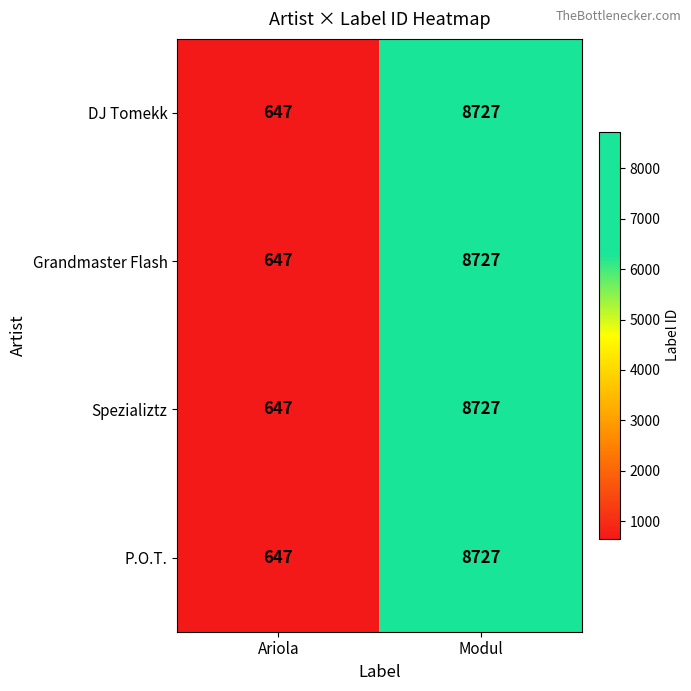

At which category is the sum across all series the highest?

Modul